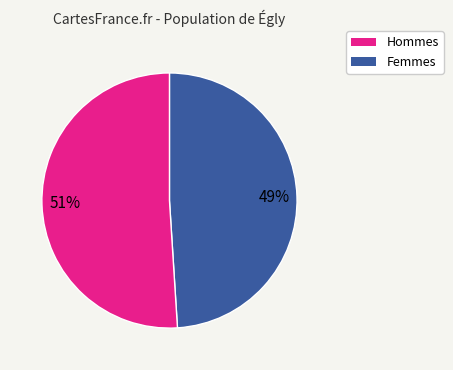

To the nearest percent, what is the average slice percentage?

50%